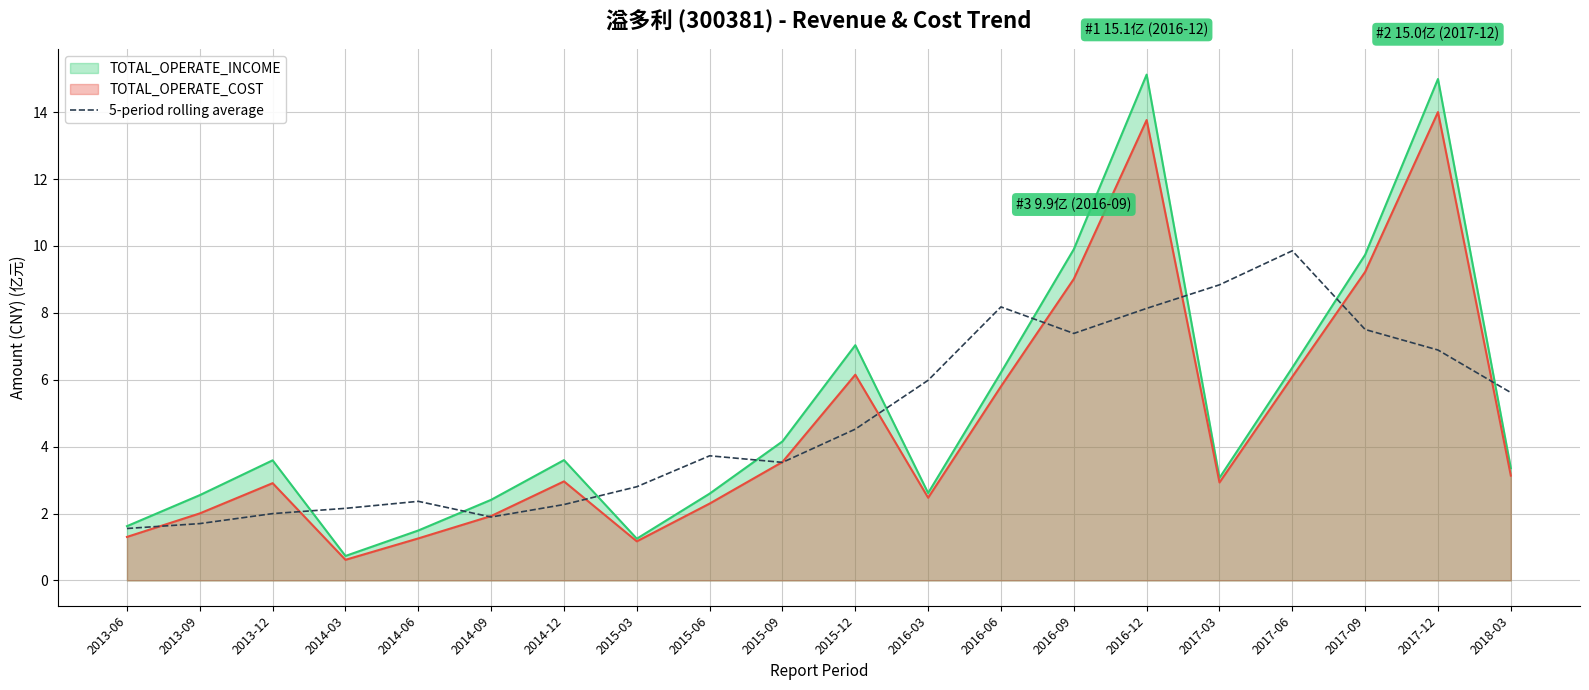

How many points are lower than both their immediate neighbors (excluding endpoints)?

3